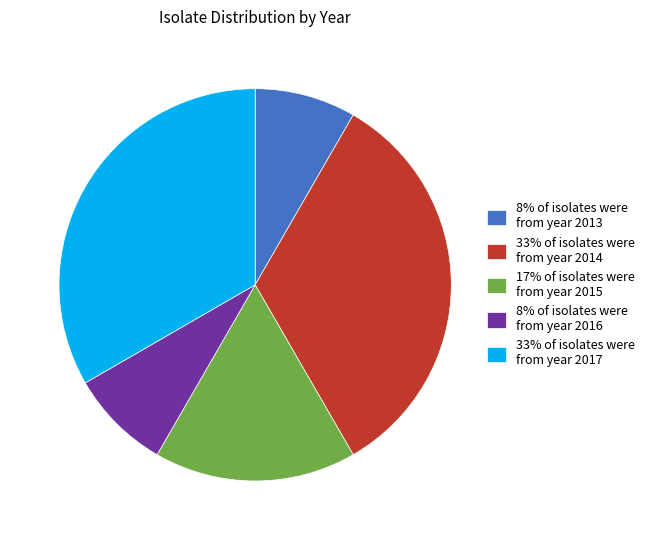

Is there any slice that represents more than half of the pie?

No